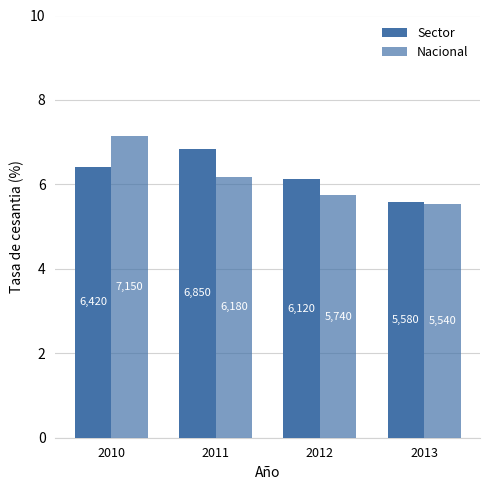

Does the chart contain stacked bars?

No